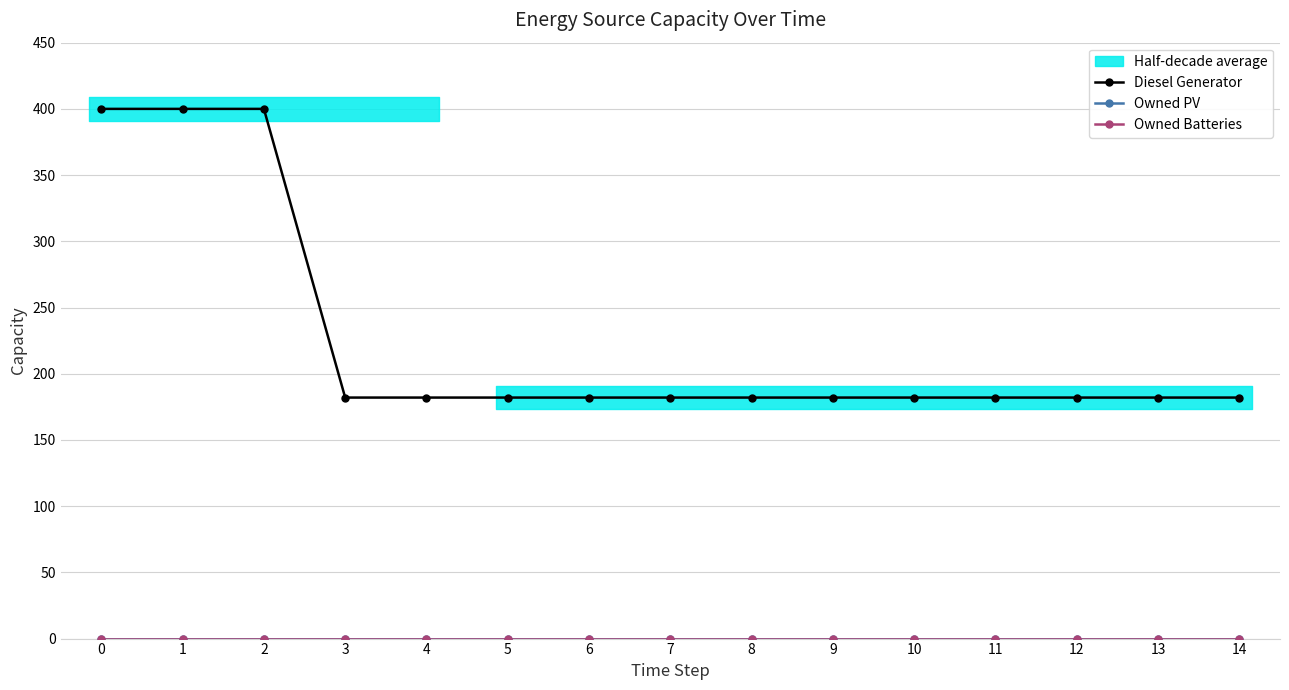

Reading left to right, what are all the values shown in this chart?

Diesel Generator: 0=400	1=400	2=400	3=182	4=182	5=182	6=182	7=182	8=182	9=182	10=182	11=182	12=182	13=182	14=182
Owned PV: 0=0	1=0	2=0	3=0	4=0	5=0	6=0	7=0	8=0	9=0	10=0	11=0	12=0	13=0	14=0
Owned Batteries: 0=0	1=0	2=0	3=0	4=0	5=0	6=0	7=0	8=0	9=0	10=0	11=0	12=0	13=0	14=0